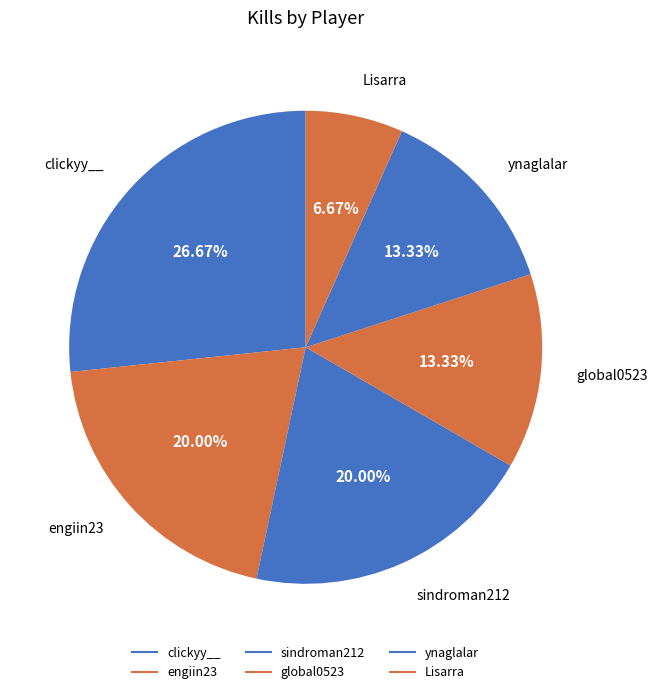

Rank the categories by value from highest to lowest.

clickyy__, engiin23, sindroman212, global0523, ynaglalar, Lisarra